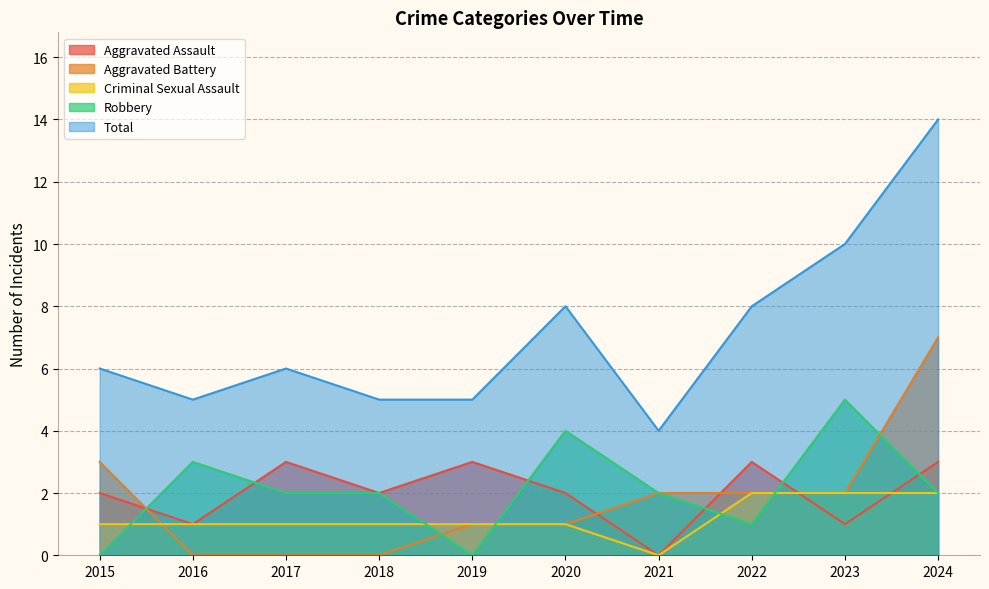

How many positive values does the Aggravated Battery series have?

7